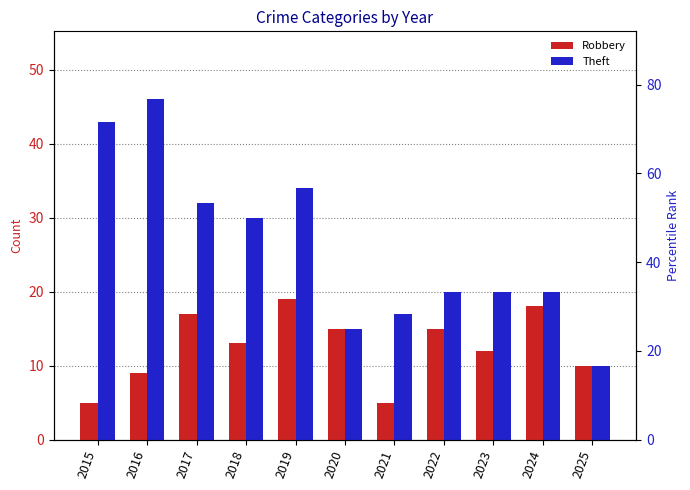

How many series are shown in this chart?

2